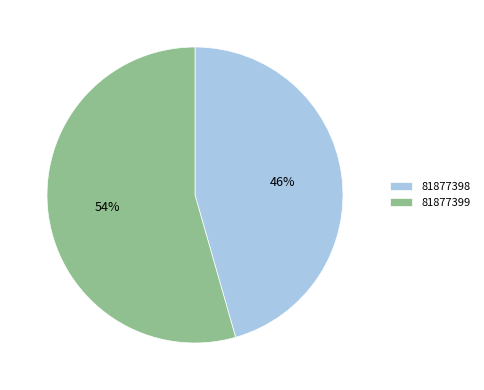

To the nearest percent, what is the combined percentage of 81877399 and 81877398?

100%